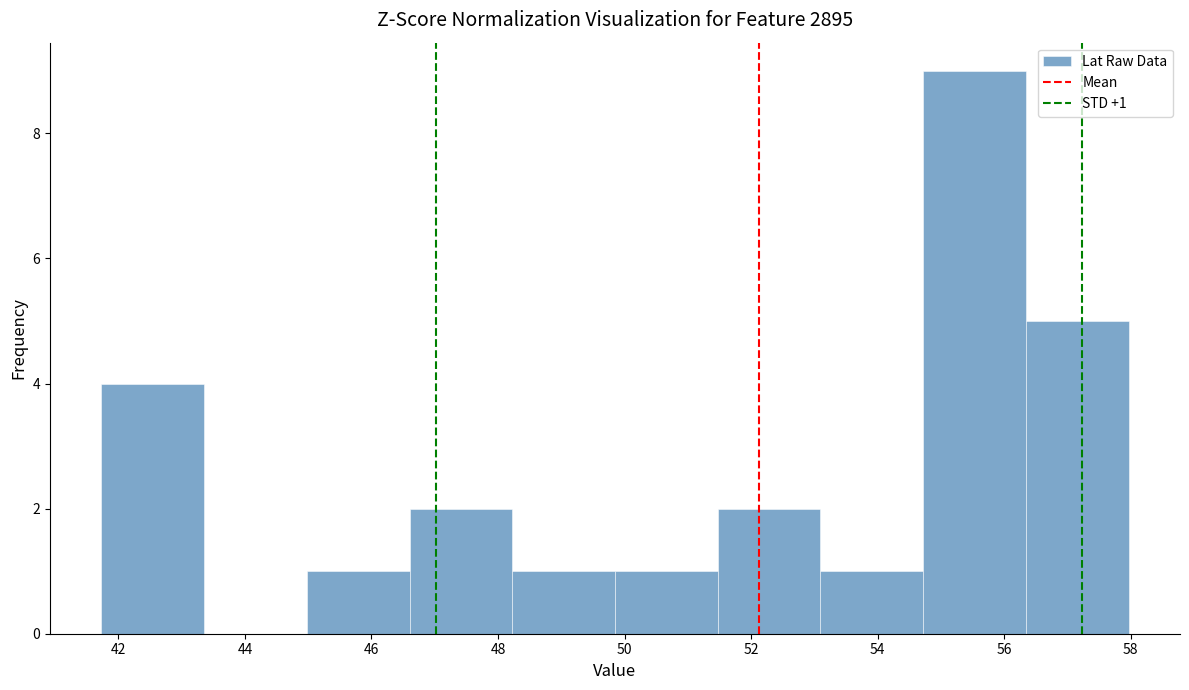

Over which range of the x-axis is the bar tallest?

54.8 to 56.4